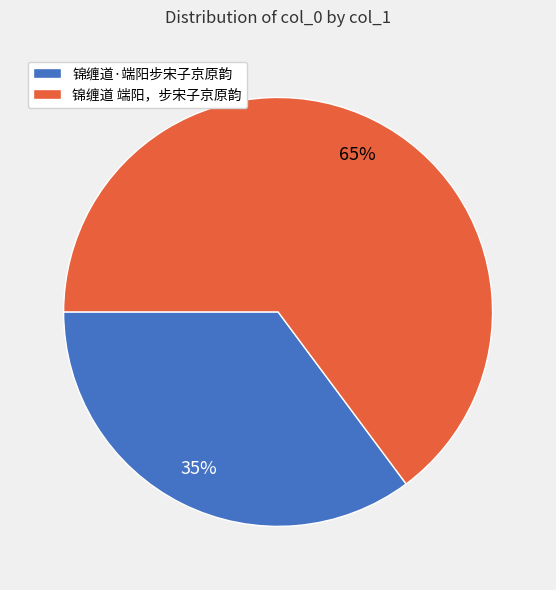

Do 锦缠道 端阳，步宋子京原韵 and 锦缠道·端阳步宋子京原韵 together represent more than half of the pie?

Yes